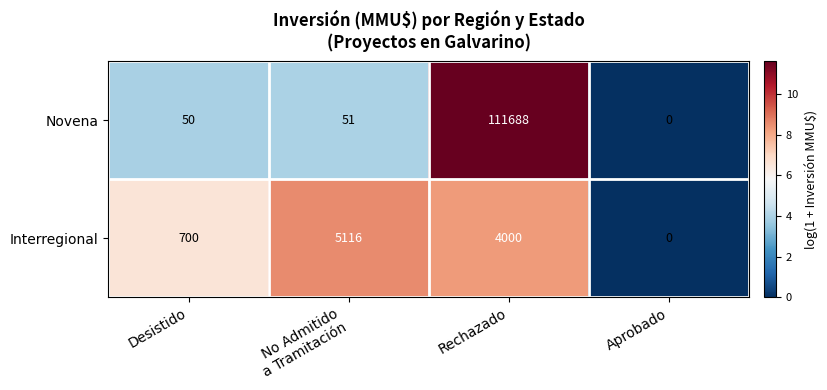

Which series has the widest spread of values?

Novena